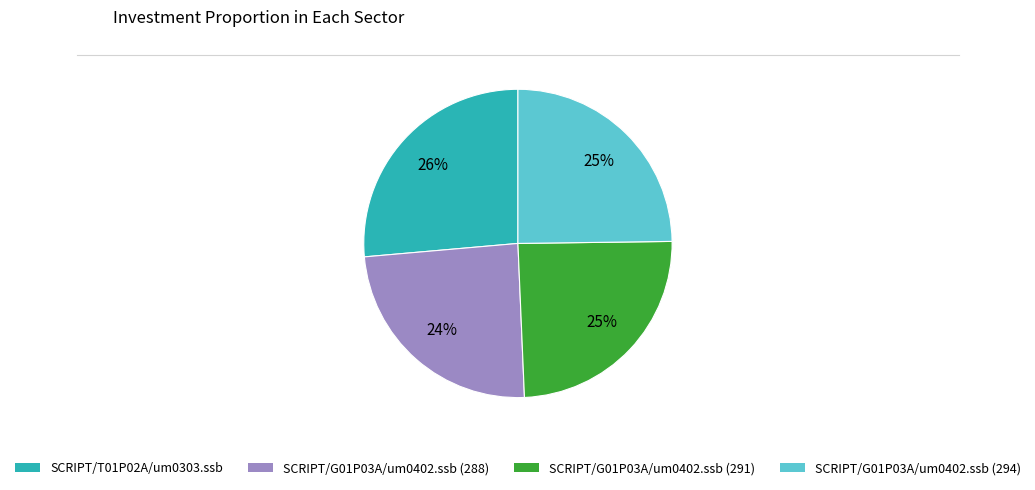

Count the number of slices in the pie.

4